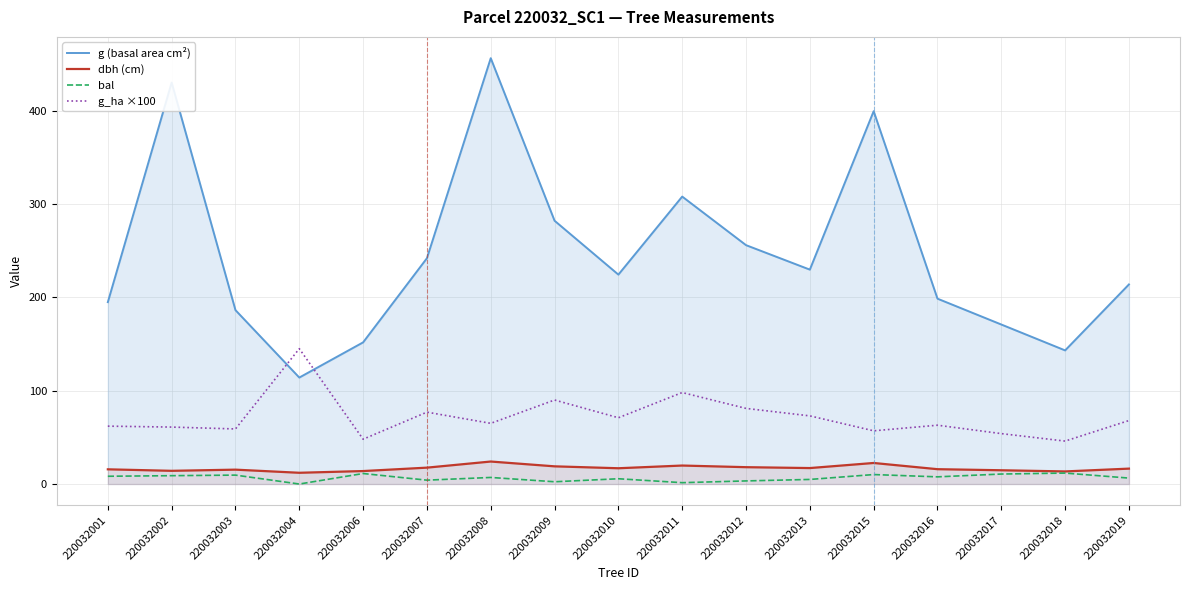

What is the sum of all g_ha ×100 values?

1218.0